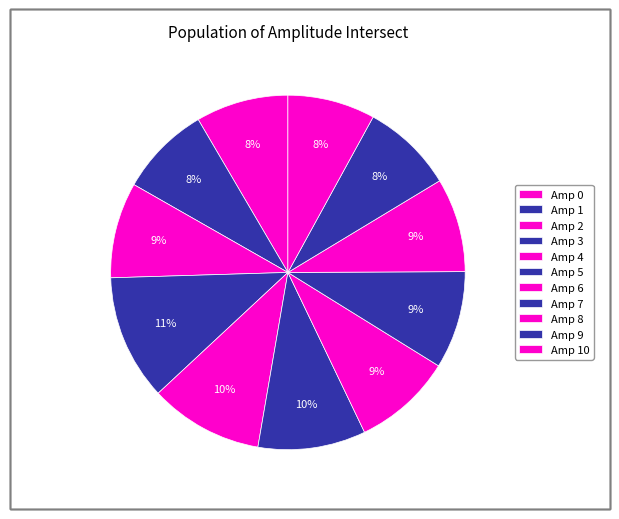

How many slices are in this pie chart?

11